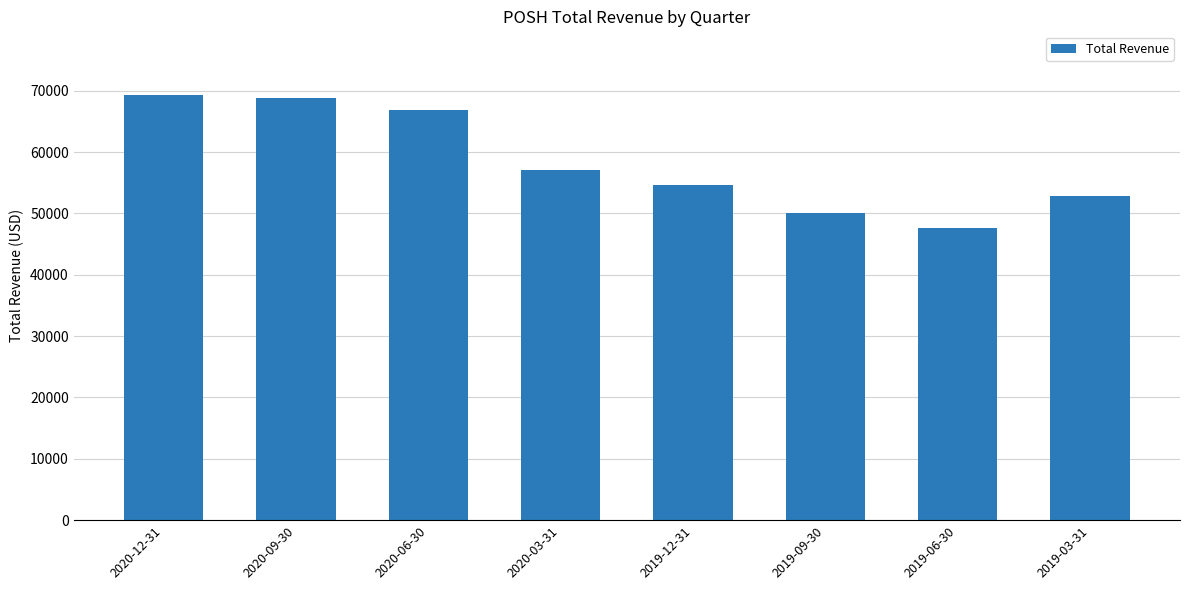

Reading right to left, transcribe all the data shown in this chart.

52900	47600	50000	54700	57100	66900	68800	69300